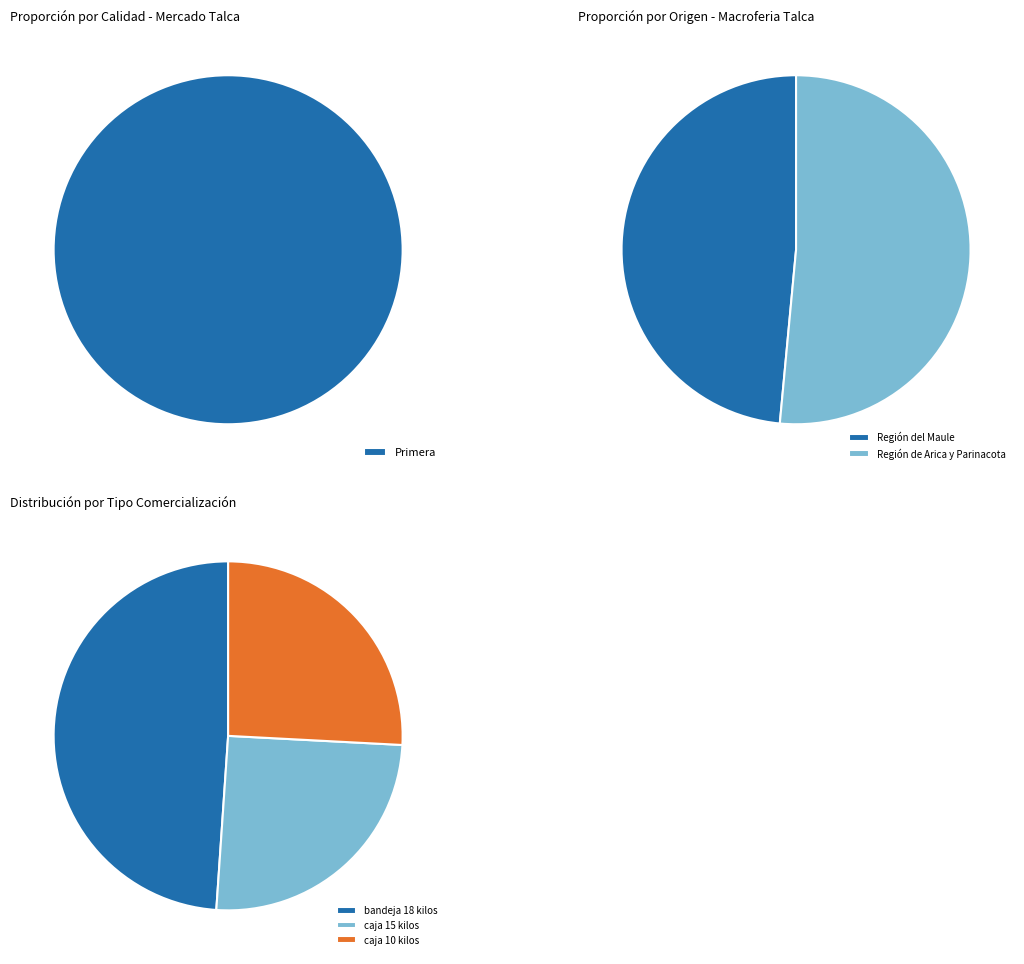

True or false: 3 accounts for 11% of the total.

False